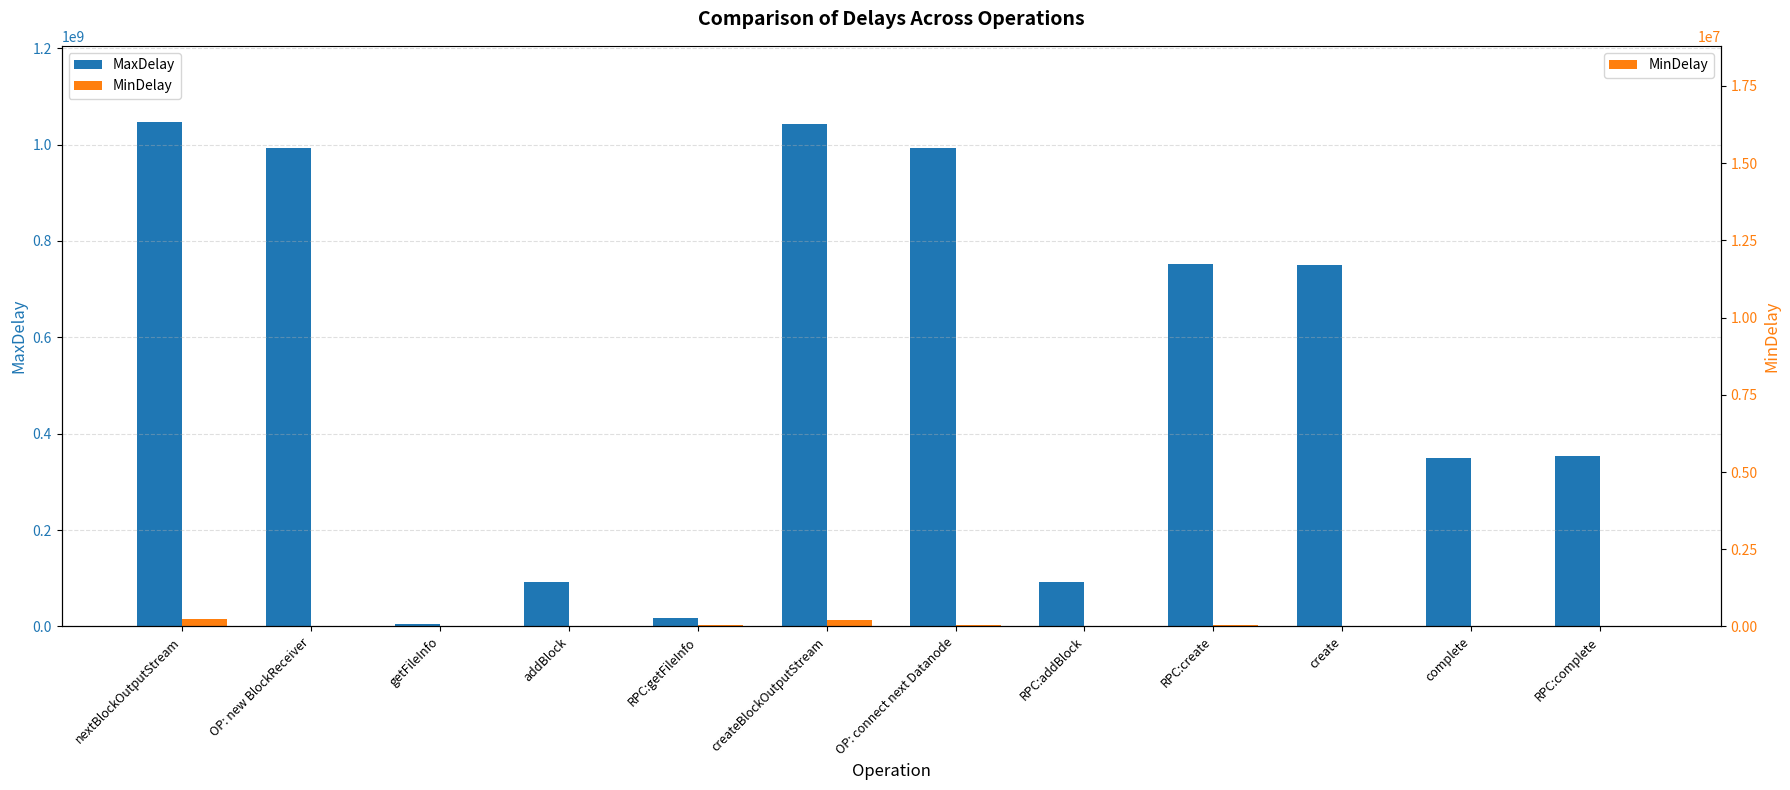

List the labels in order of MaxDelay value, smallest first.

getFileInfo, RPC:getFileInfo, addBlock, RPC:addBlock, complete, RPC:complete, create, RPC:create, OP: connect next Datanode, OP: new BlockReceiver, createBlockOutputStream, nextBlockOutputStream